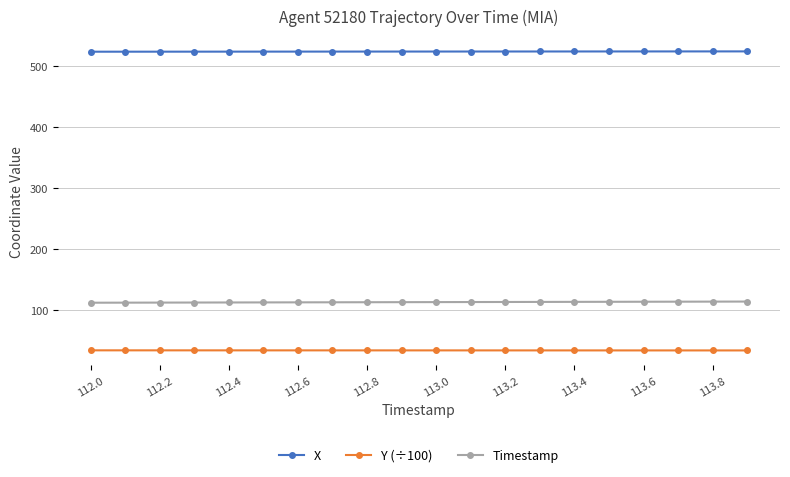

What is the difference between the second highest and second lowest values in the Timestamp series?

1.7